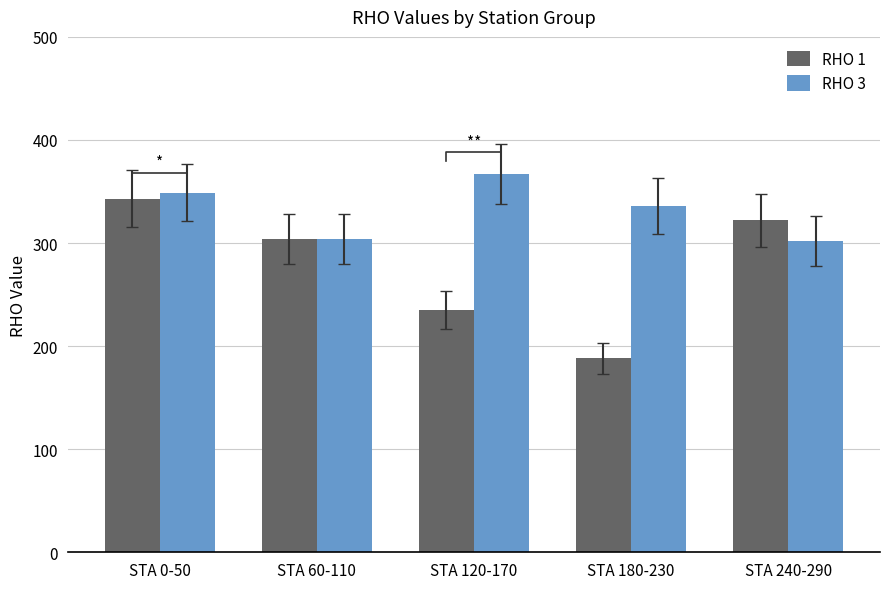

How many groups of bars are there?

5